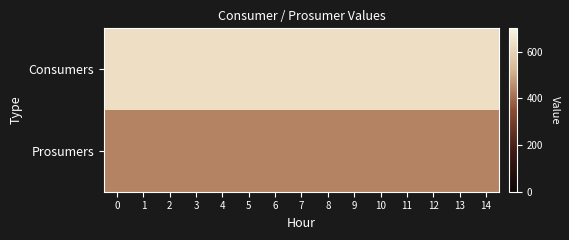

Reading left to right, extract all data points from this chart.

Consumers: 0=635	1=635	2=635	3=635	4=635	5=635	6=635	7=635	8=635	9=635	10=635	11=635	12=635	13=635	14=635
Prosumers: 0=440	1=440	2=440	3=440	4=440	5=440	6=440	7=440	8=440	9=440	10=440	11=440	12=440	13=440	14=440